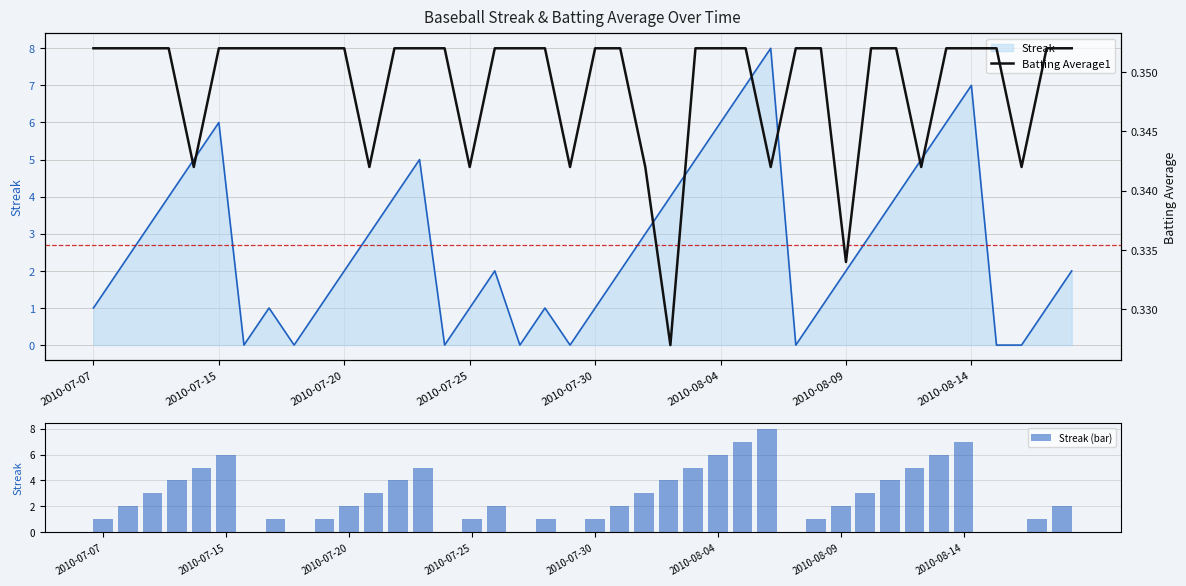

The value of Streak (bar) at 2010-08-04 is 10. True or false?

False